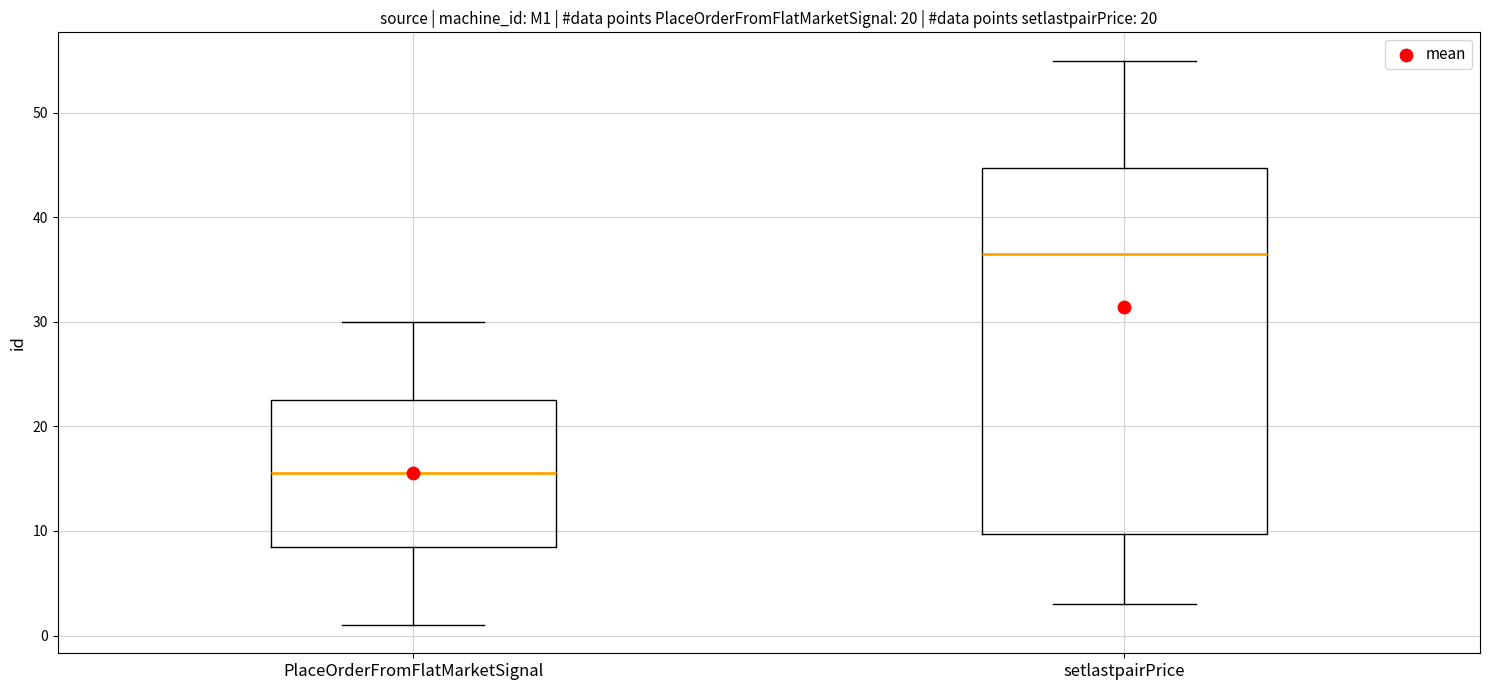

Reading left to right, transcribe this box plot: for each box, give where its median line is, the range the box spans, and where its two whiskers end, as read against the y-axis. The values are not printed on the chart, so give them approximately, as read against the axis.

PlaceOrderFromFlatMarketSignal: median 16, box 9 to 23, whiskers 1 to 30
setlastpairPrice: median 37, box 10 to 45, whiskers 3 to 55